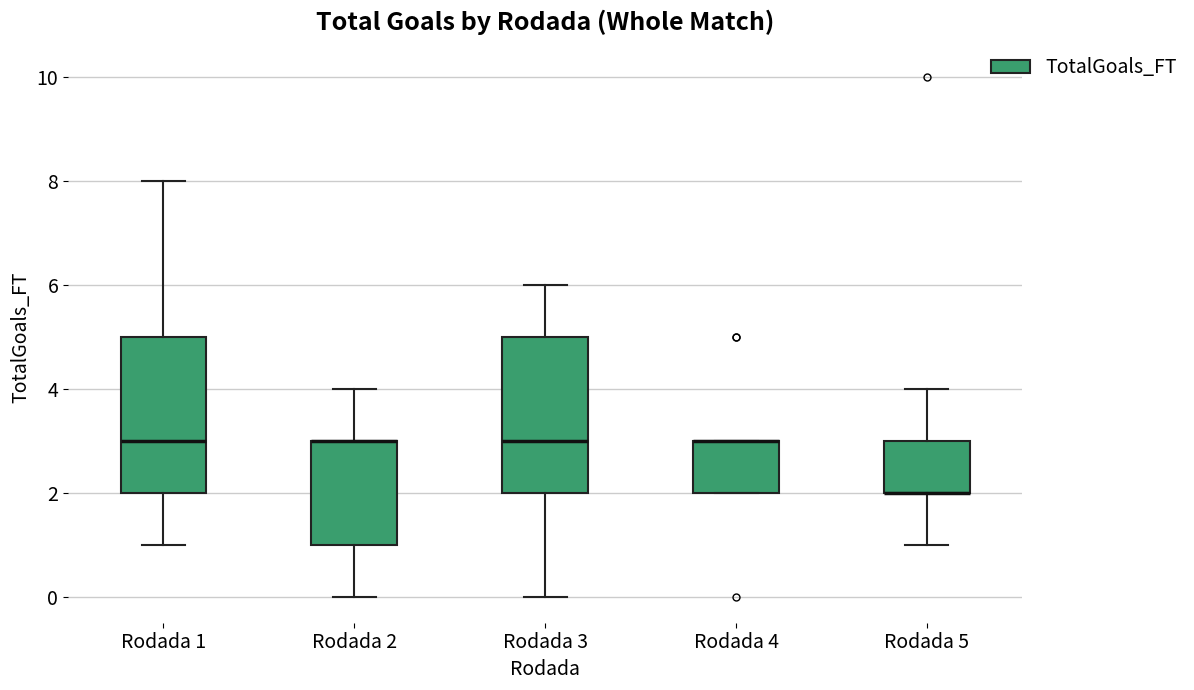

Reading left to right, read every box against the y-axis: the position of its median line, the range the box covers, and the ends of its whiskers. The values are not printed on the chart, so give them approximately, as read against the axis.

Rodada 1: median 3, box 2 to 5, whiskers 1 to 8
Rodada 2: median 3 (drawn on the box's upper edge), box 1 to 3, whiskers 0 to 4
Rodada 3: median 3, box 2 to 5, whiskers 0 to 6
Rodada 4: median 3 (drawn on the box's upper edge), box 2 to 3, whiskers 2 to 3
Rodada 5: median 2 (drawn on the box's lower edge), box 2 to 3, whiskers 1 to 4